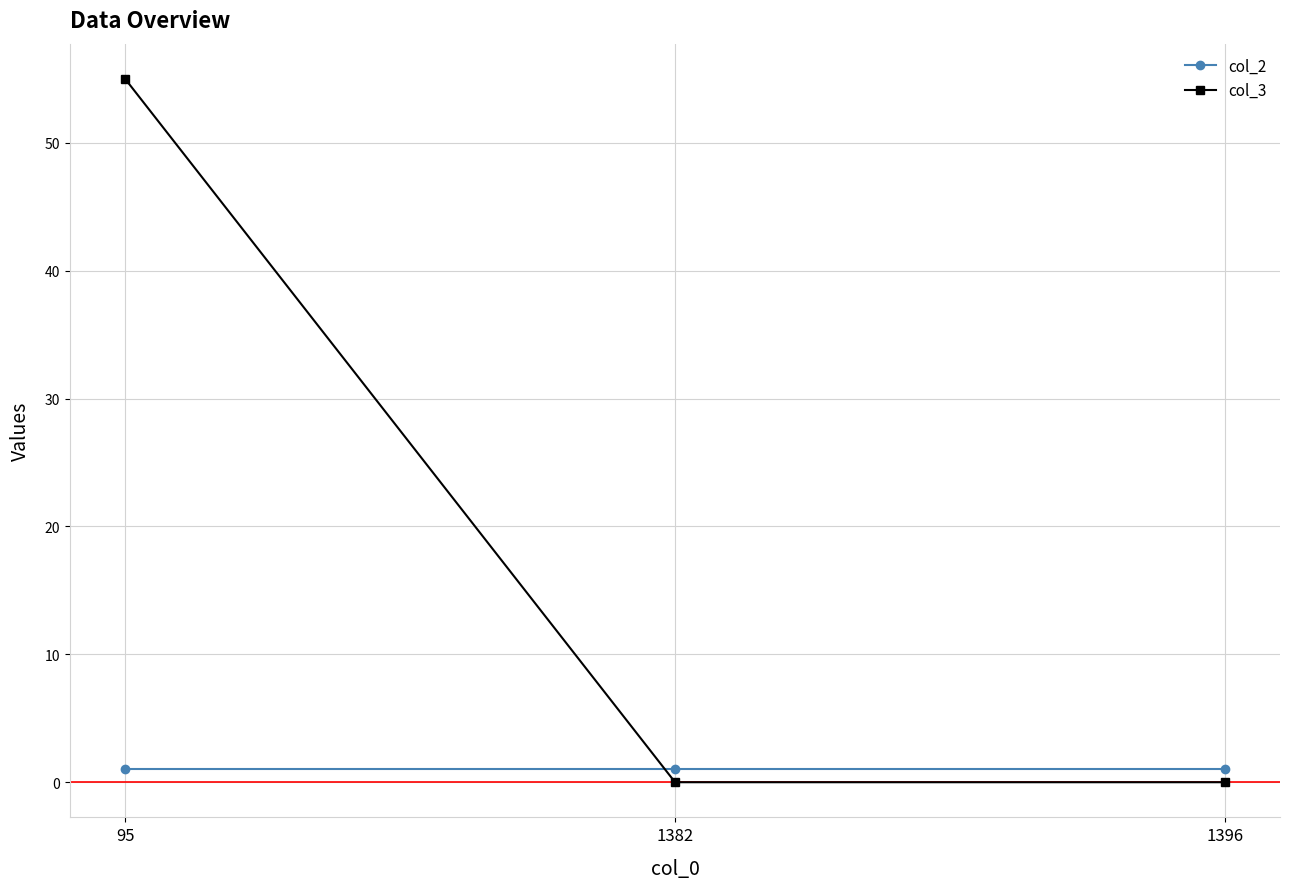

How many lines are shown in the chart?

2